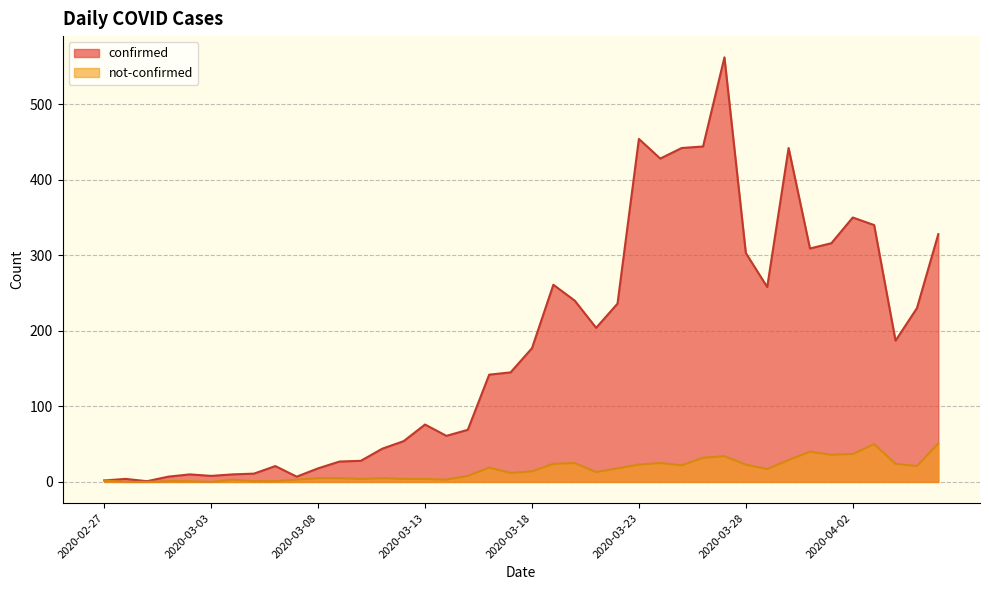

Where is the first local minimum for not-confirmed?

2020-03-03